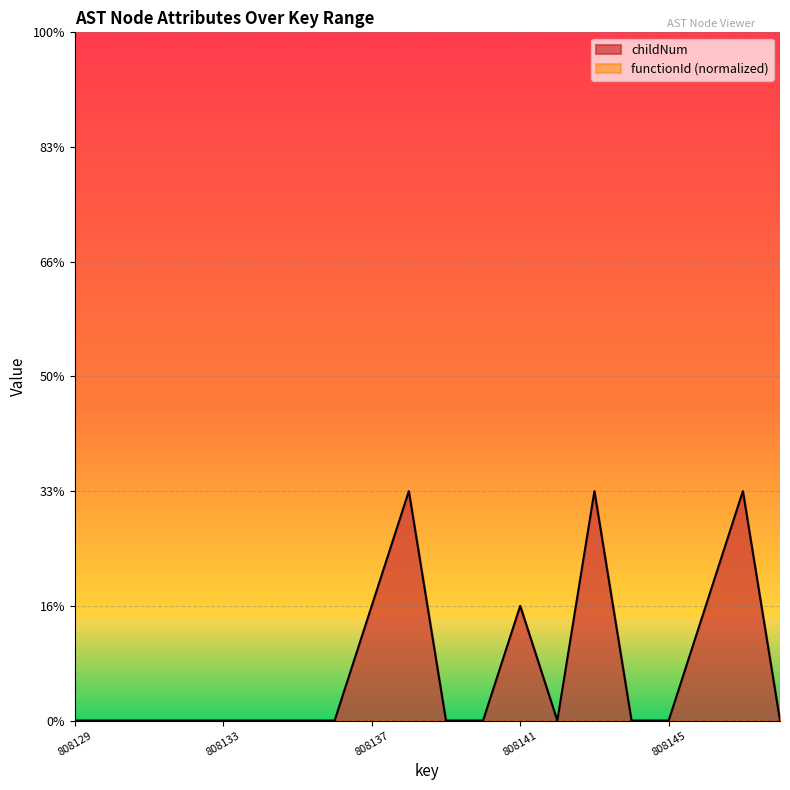

Reading left to right, extract all data points from this chart.

808129=0	808130=0	808131=0	808132=0	808133=0	808134=0	808135=0	808136=0	808137=1	808138=2	808139=0	808140=0	808141=1	808142=0	808143=2	808144=0	808145=0	808146=1	808147=2	808148=0